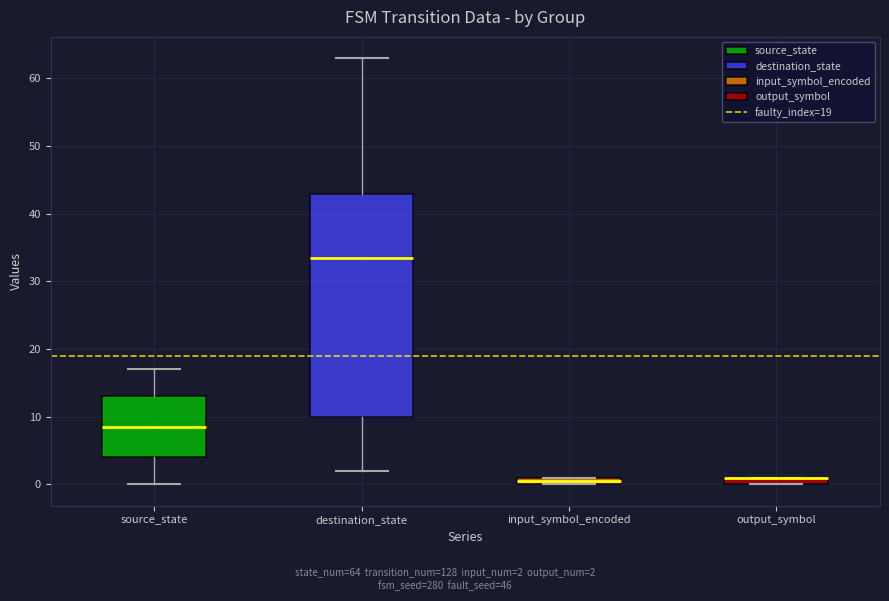

Comparing the boxes themselves (not the whiskers), which one is the tallest?

destination_state